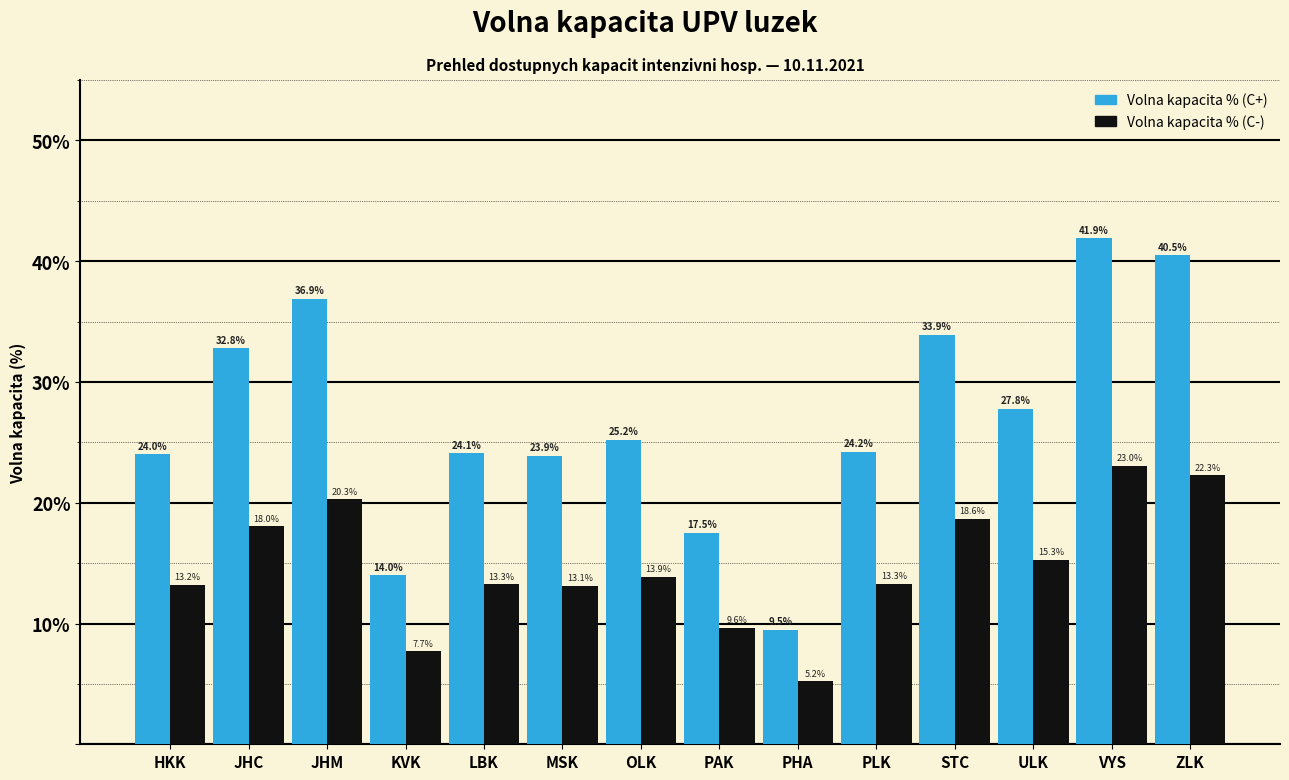

Reading right to left, list all the values displayed in this chart.

Volna kapacita %: ZLK=40.5	VYS=41.9	ULK=27.8	STC=33.9	PLK=24.2	PHA=9.5	PAK=17.5	OLK=25.2	MSK=23.9	LBK=24.1	KVK=14.0	JHM=36.9	JHC=32.8	HKK=24.0
Volna kapacita % (C-): ZLK=22.3	VYS=23.0	ULK=15.3	STC=18.6	PLK=13.3	PHA=5.2	PAK=9.6	OLK=13.9	MSK=13.1	LBK=13.3	KVK=7.7	JHM=20.3	JHC=18.0	HKK=13.2